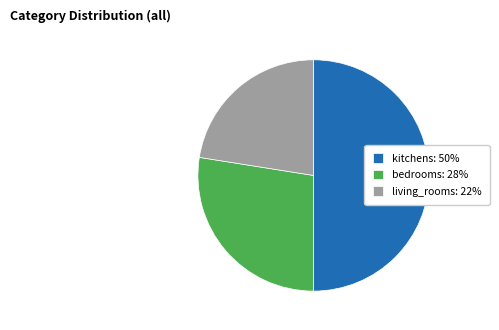

Which has a higher value, bedrooms: 28% or living_rooms: 22%?

bedrooms: 28%